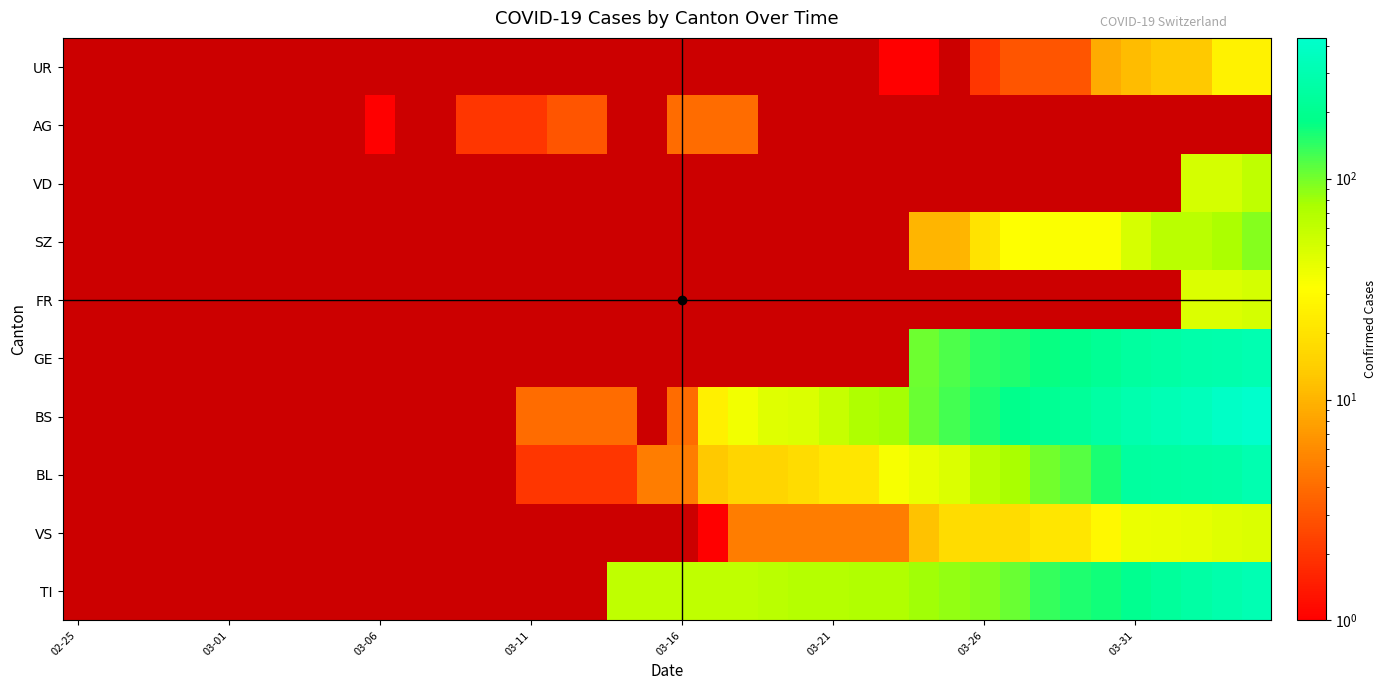

At which label does AG reach its minimum?

02-25